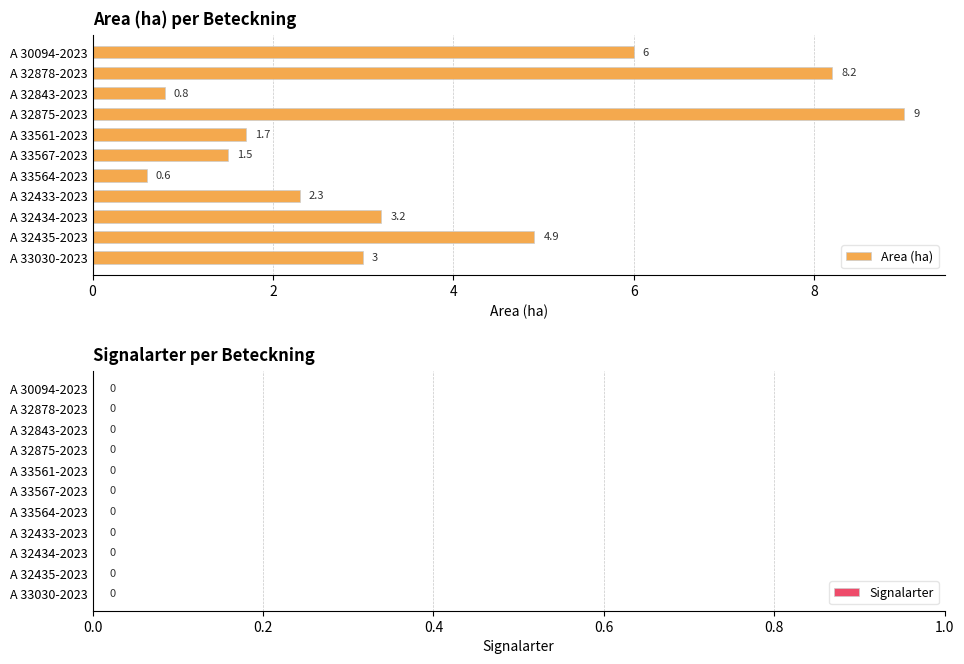

The value at A 32433-2023 is 3.9. True or false?

False